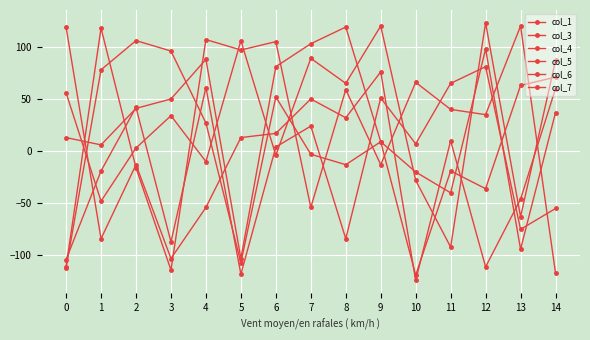

How many interior local peaks does the col_6 series have?

6